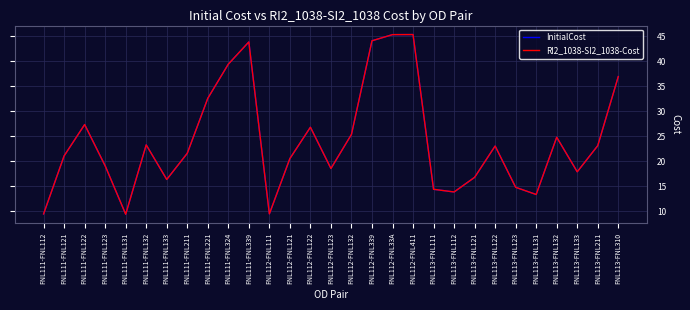

Does the chart display data point markers on the line(s)?

No